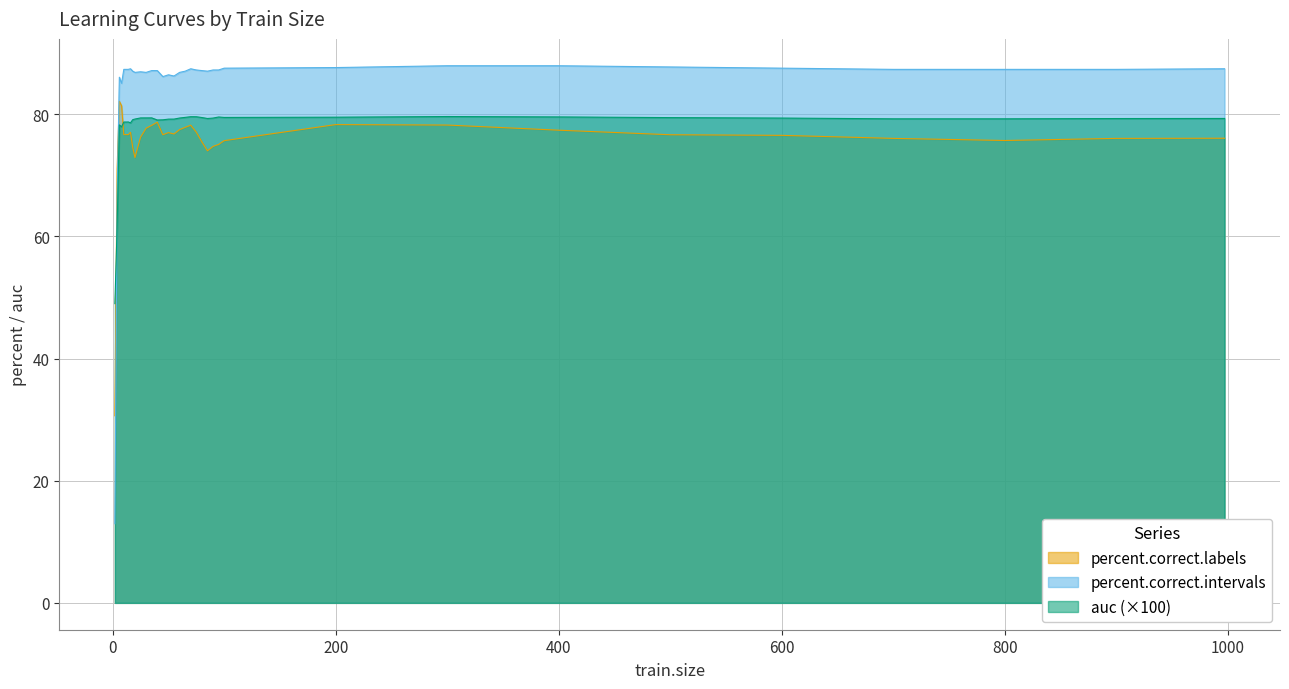

Rank the series at 997 from lowest to highest value.

percent.correct.labels, auc, percent.correct.intervals